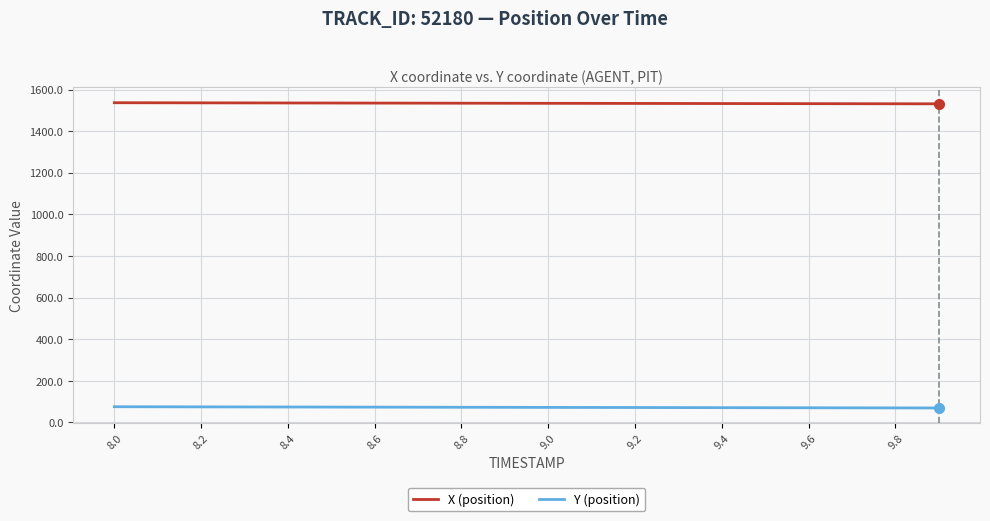

True or false: X (position) and Y (position) intersect in this chart.

False